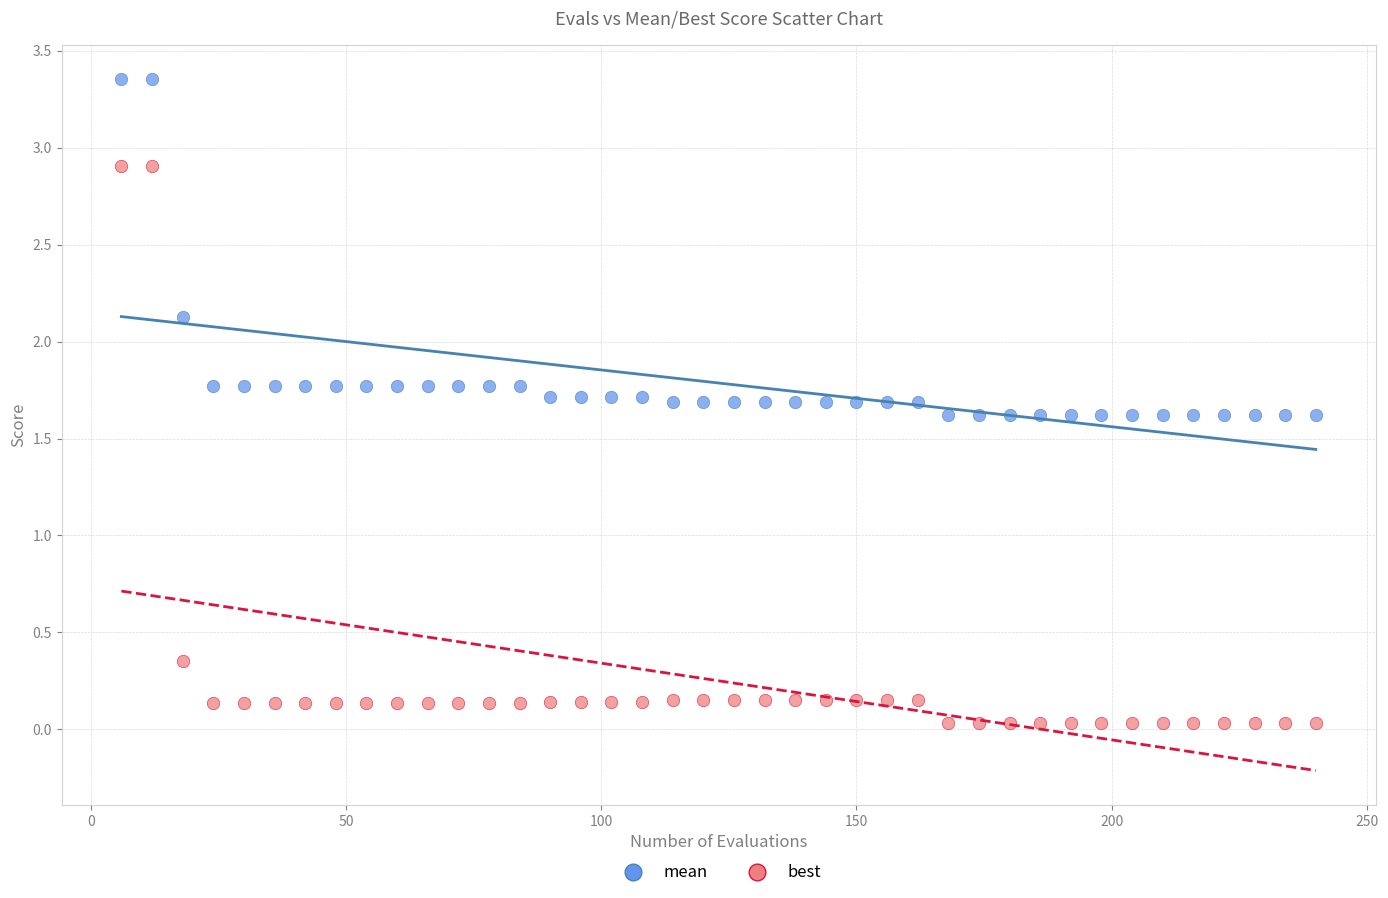

Which series has the largest Y range (max minus min)?

best